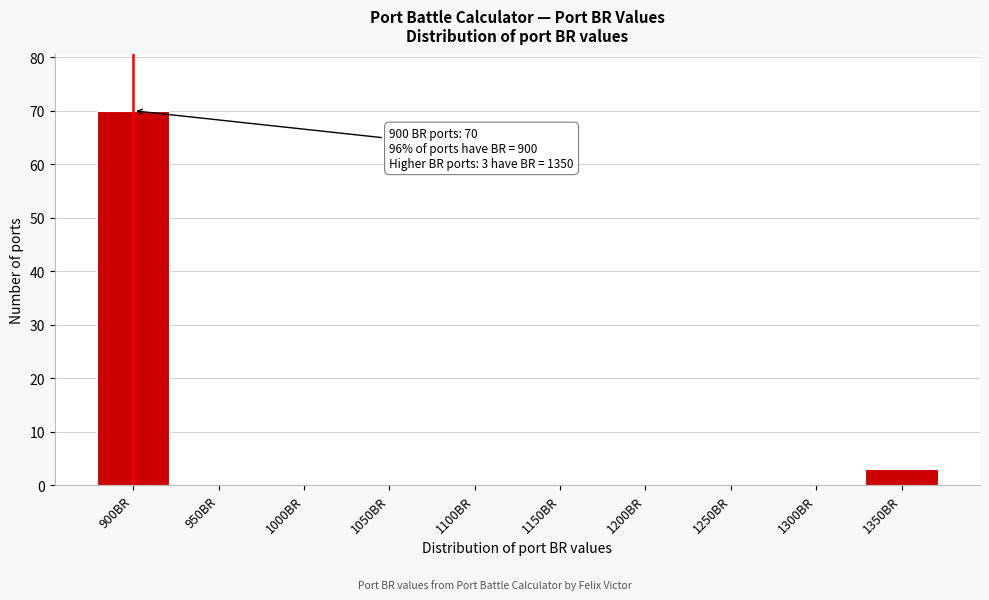

Reading left to right, extract all data points from this chart.

900BR=70	950BR=0	1000BR=0	1050BR=0	1100BR=0	1150BR=0	1200BR=0	1250BR=0	1300BR=0	1350BR=3